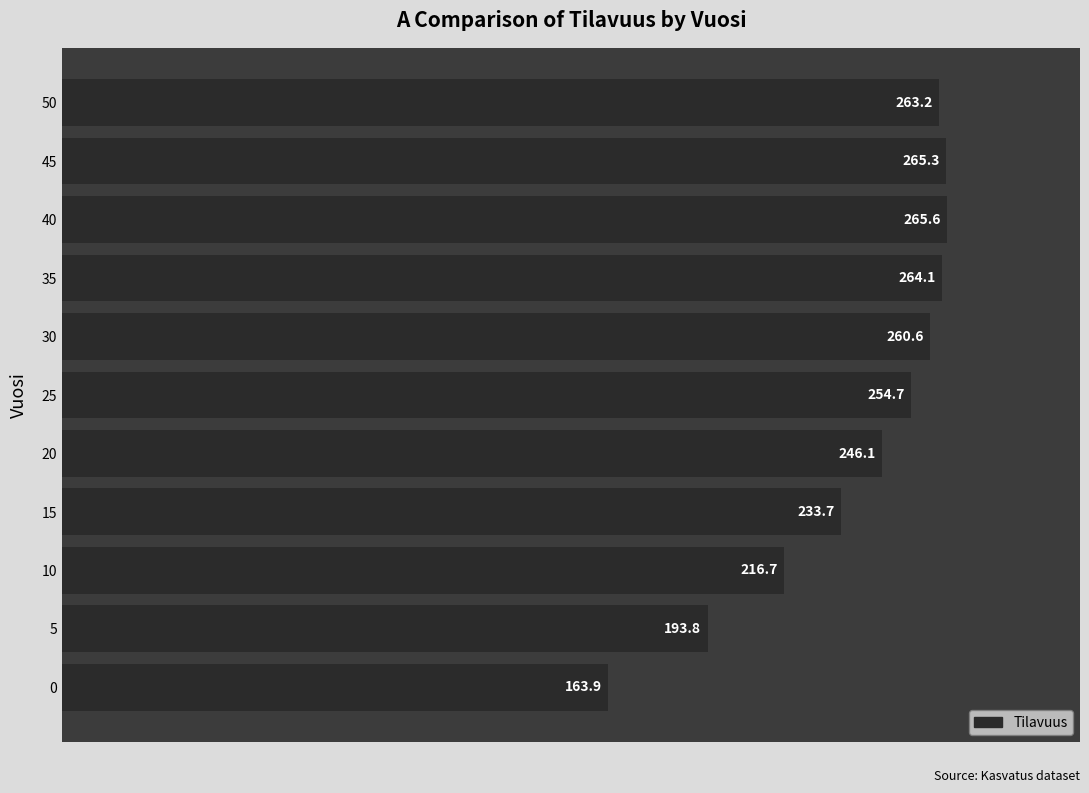

Is it true that the value at 0 is 109.8?

False